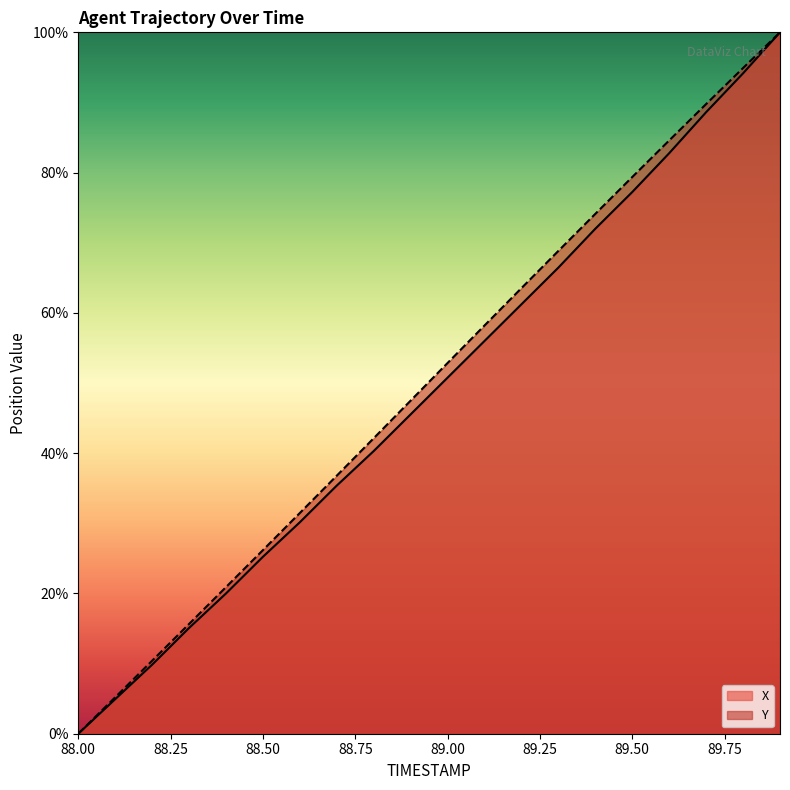

What is the label of the 12th point from the right?

88.8